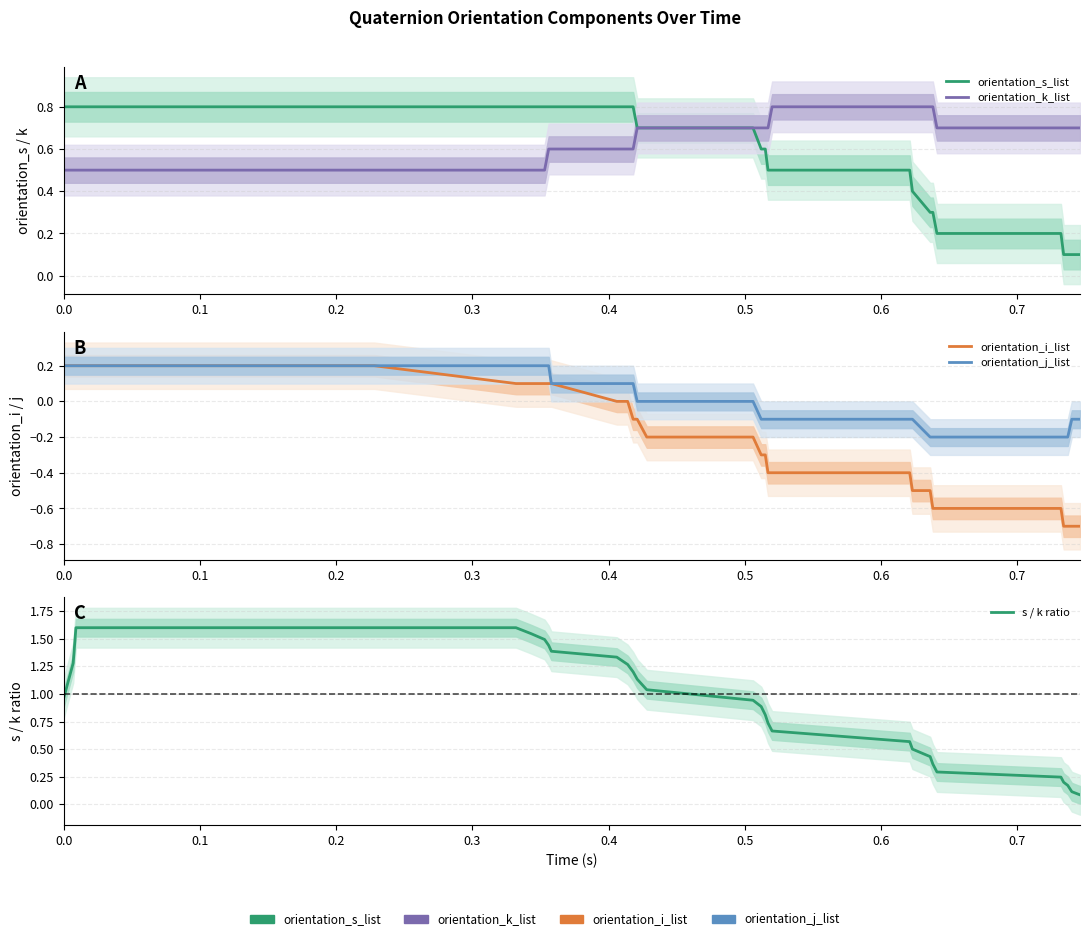

True or false: orientation_j_list and orientation_k_list intersect in this chart.

False